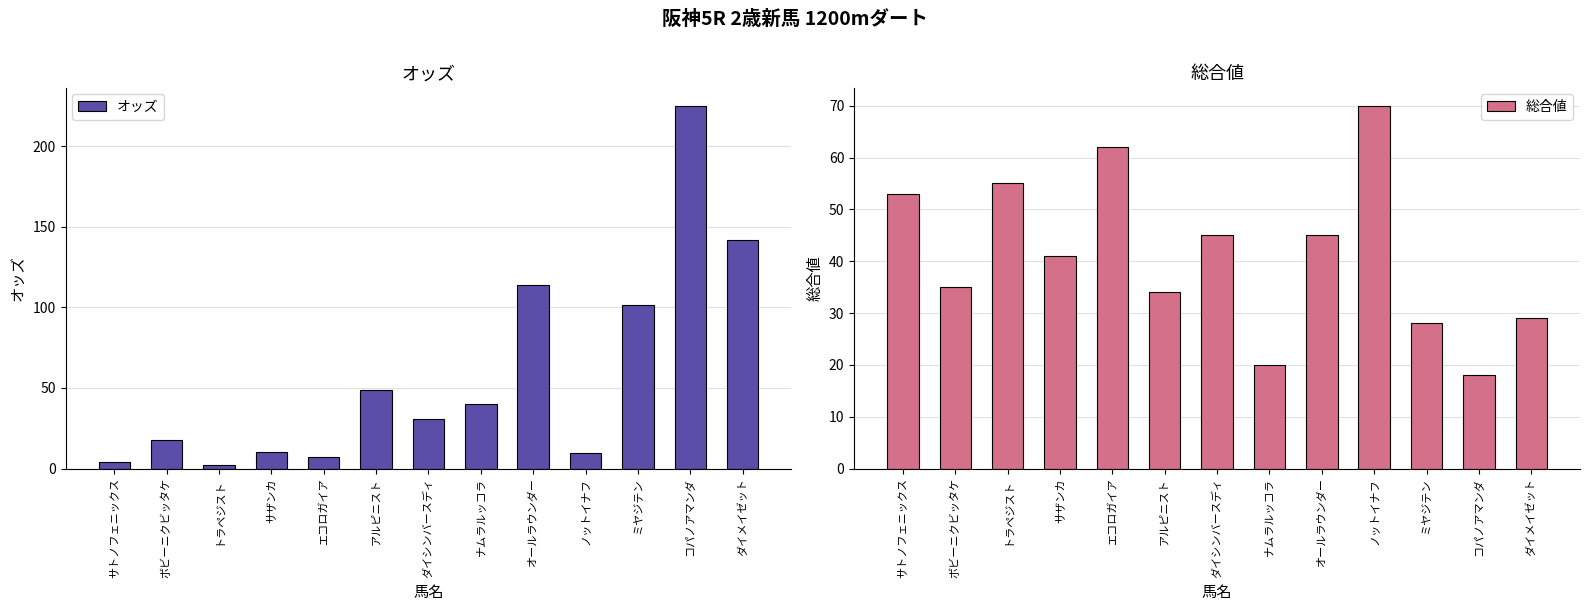

Which series has the largest range (max minus min)?

オッズ